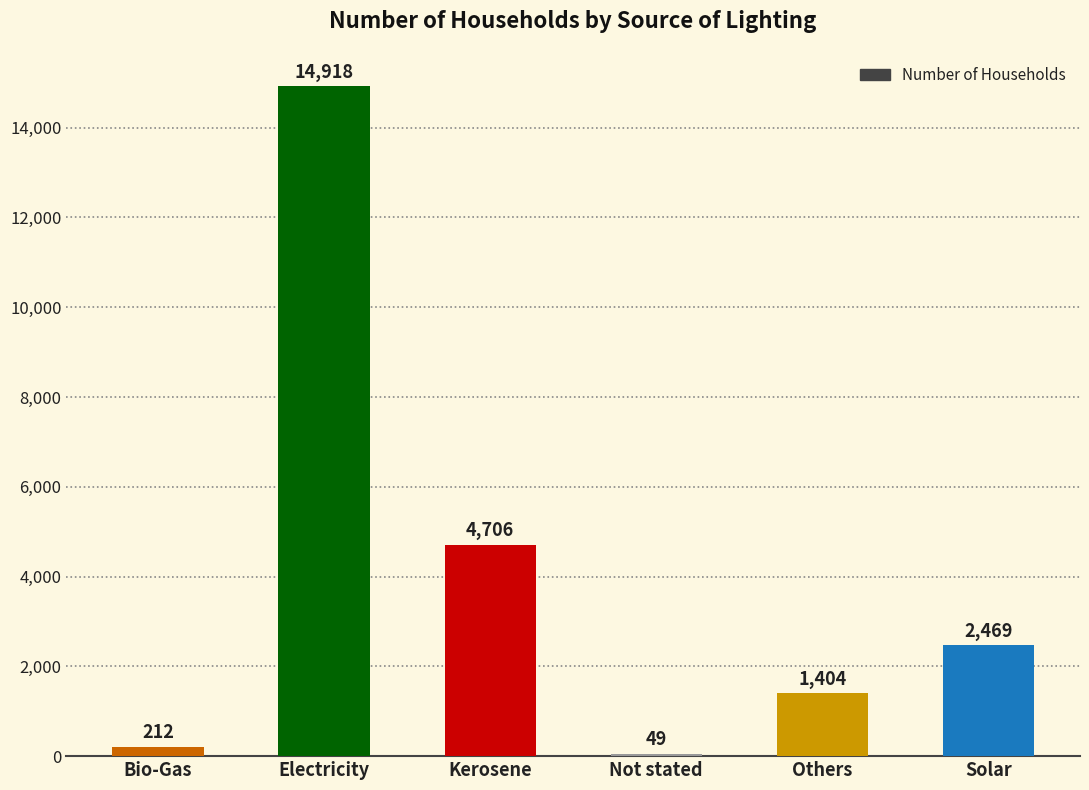

What is the value of the 6th bar from the left?

2469